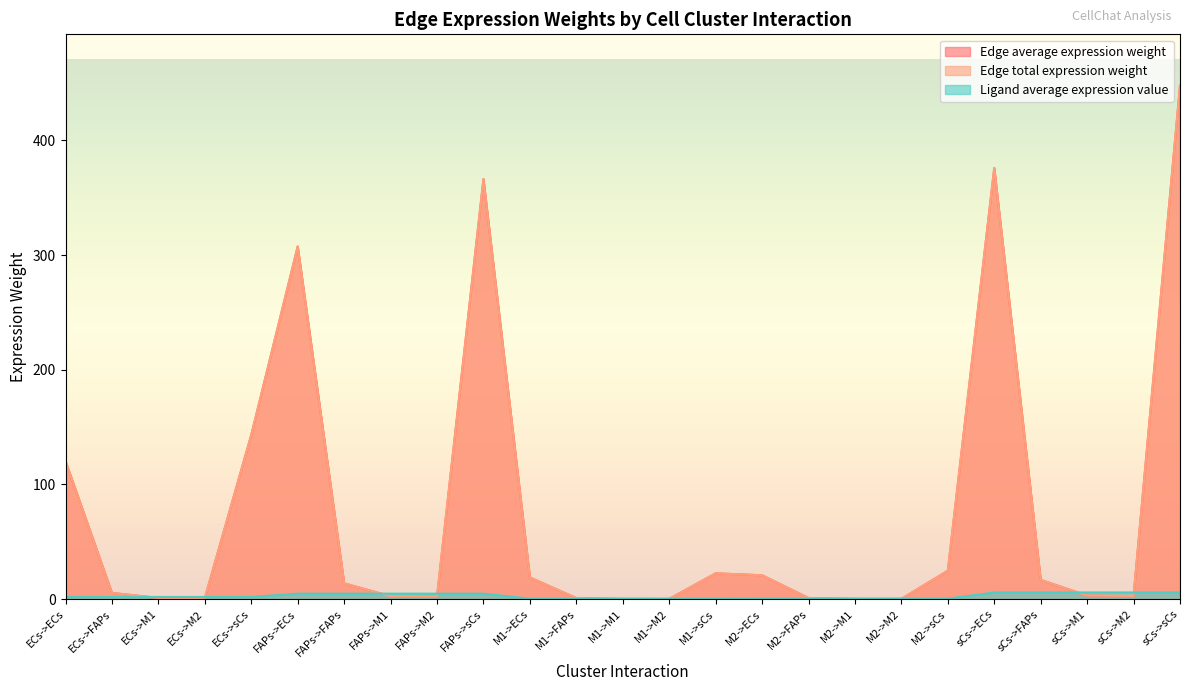

The value of Ligand average expression value at M2->M2 is 0.2. True or false?

False